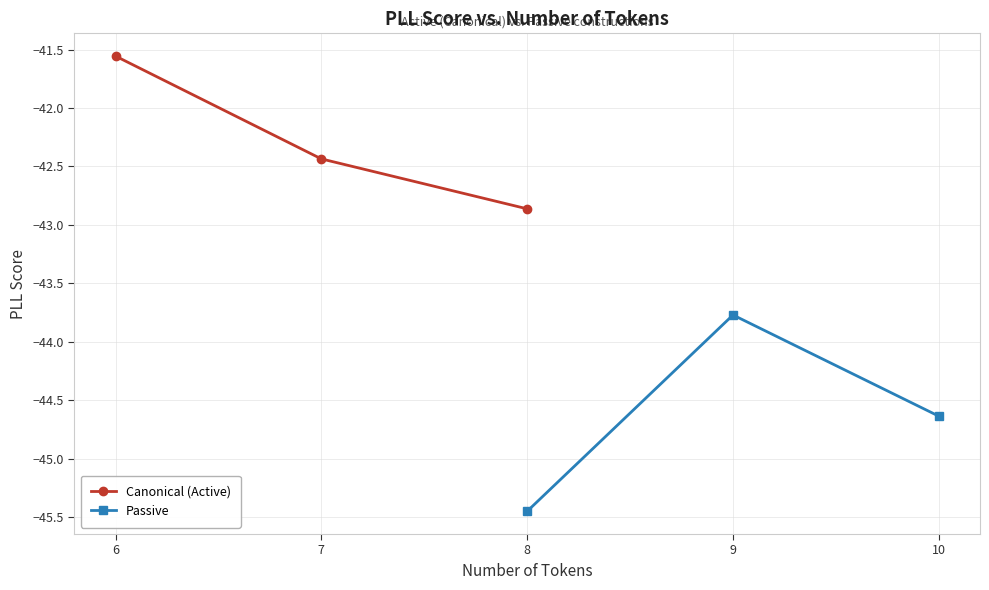

At how many categories does at least one series exceed -43?

3